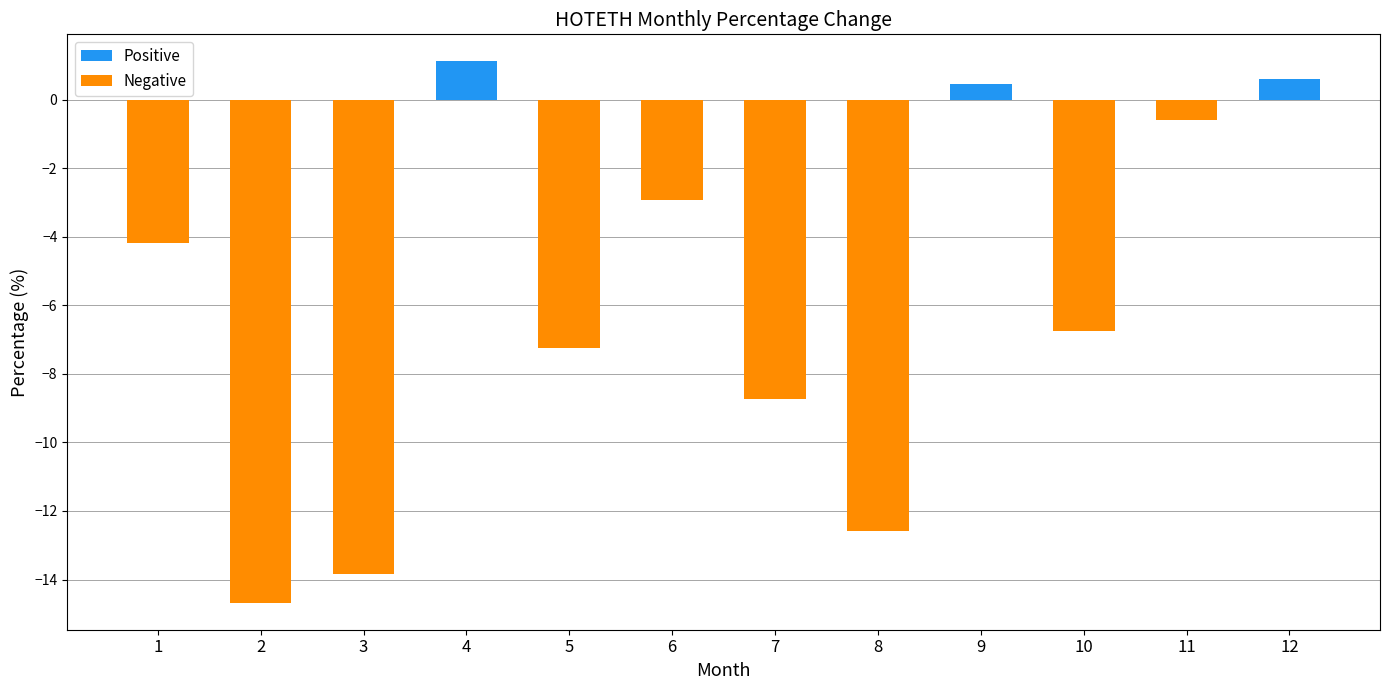

Does the chart contain stacked bars?

No